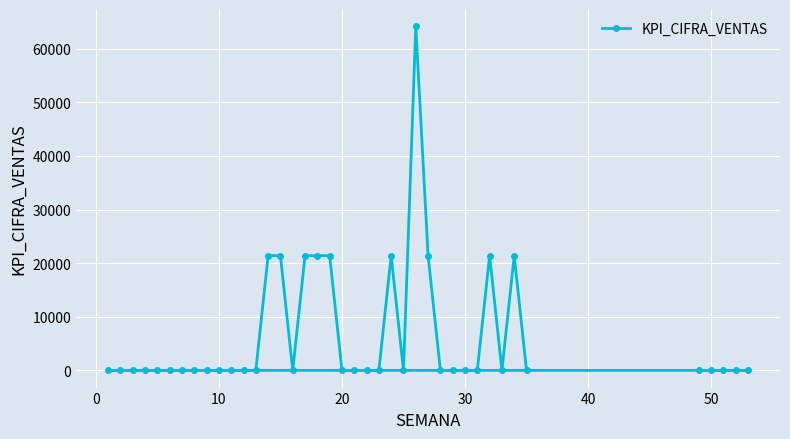

How many data points does each series have?

40